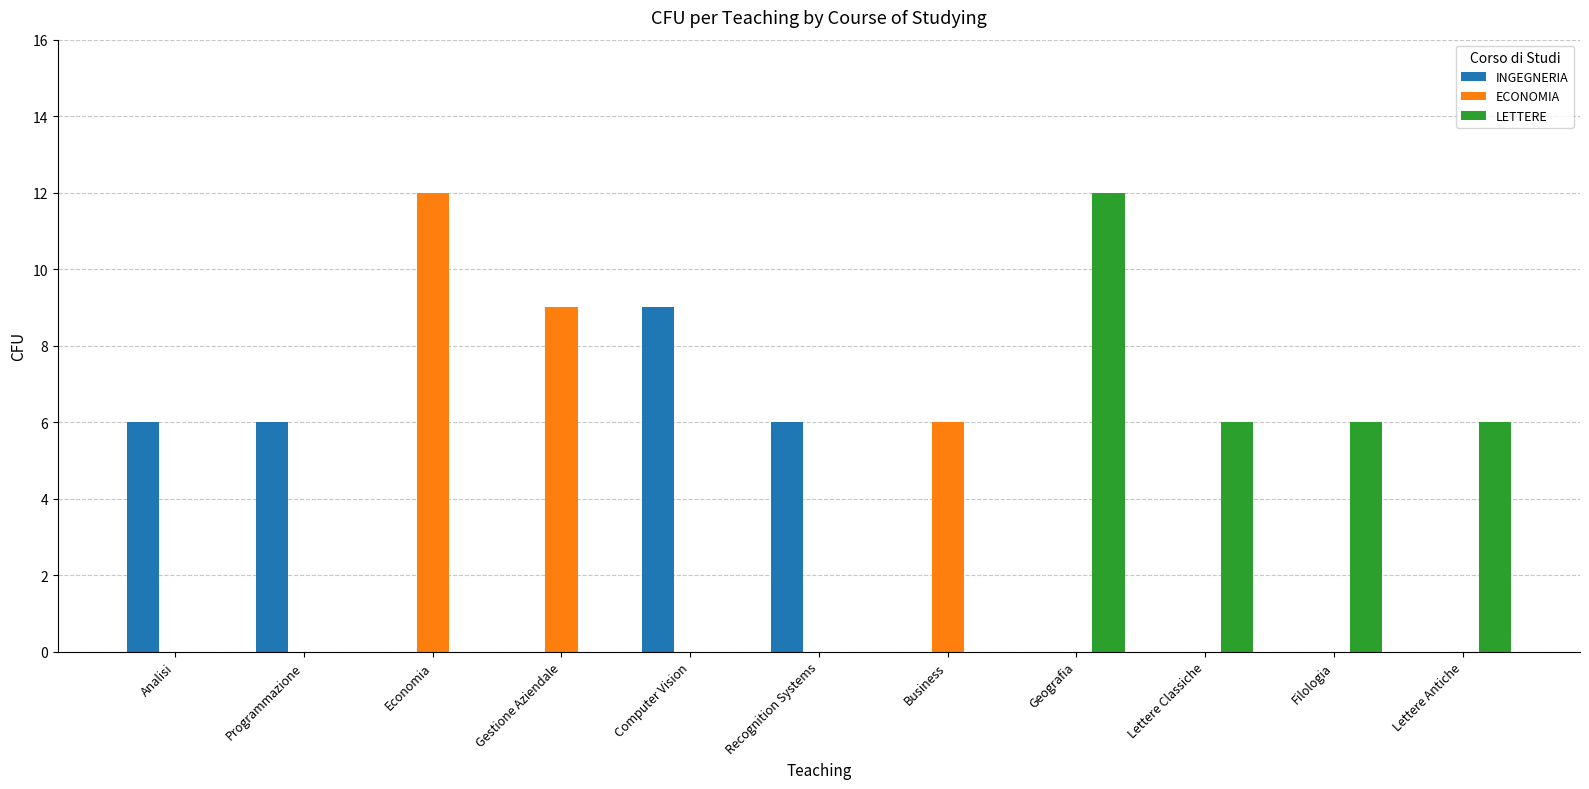

What is the total value across all series at Filologia?

6